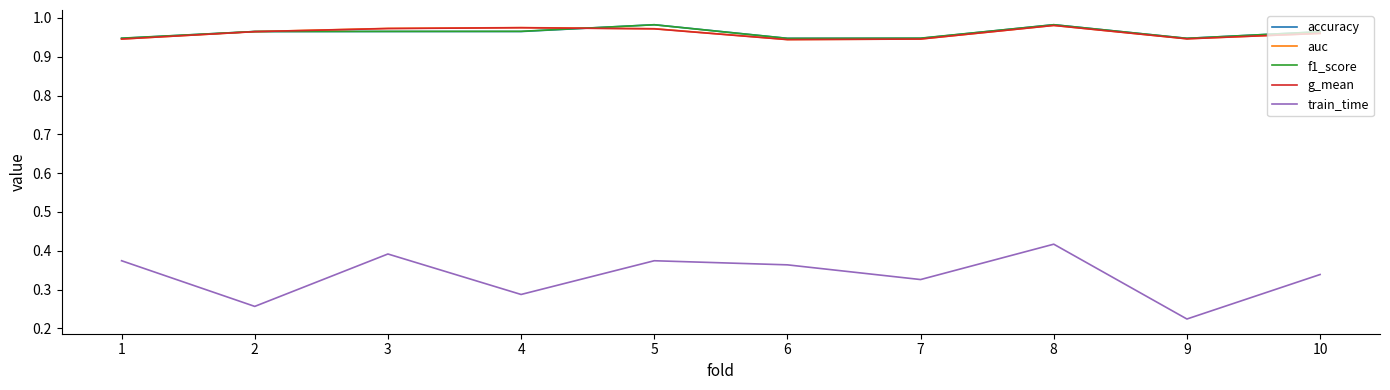

Which series has the largest range (max minus min)?

train_time